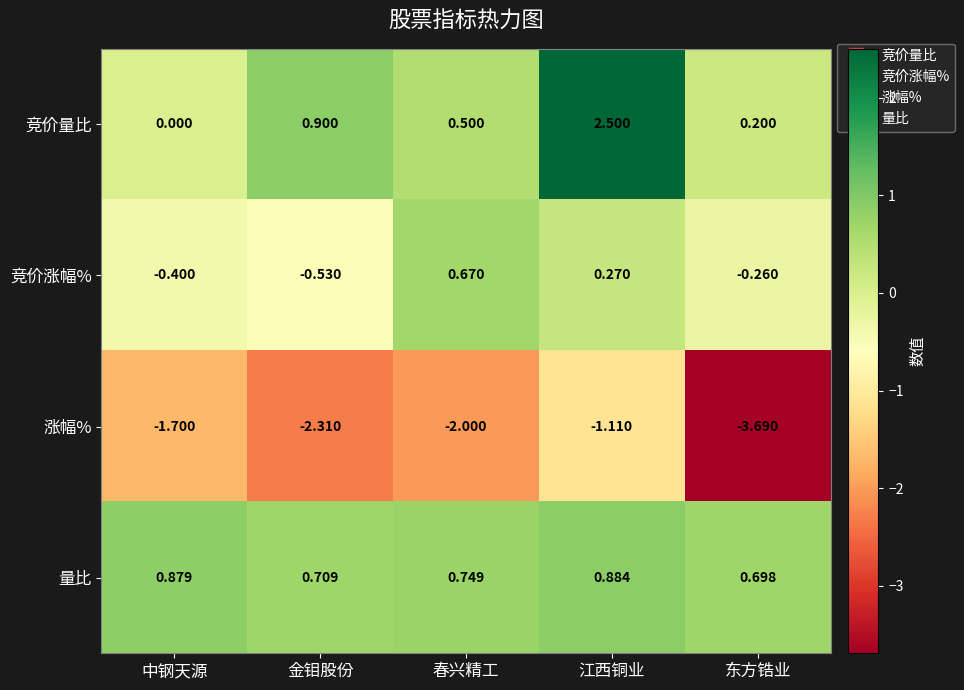

At which category is the sum across all series the highest?

江西铜业